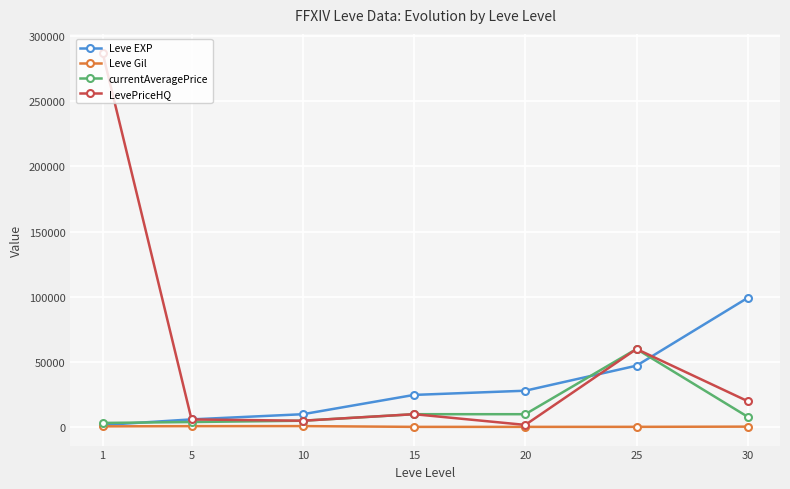

What is the smallest value displayed?

293